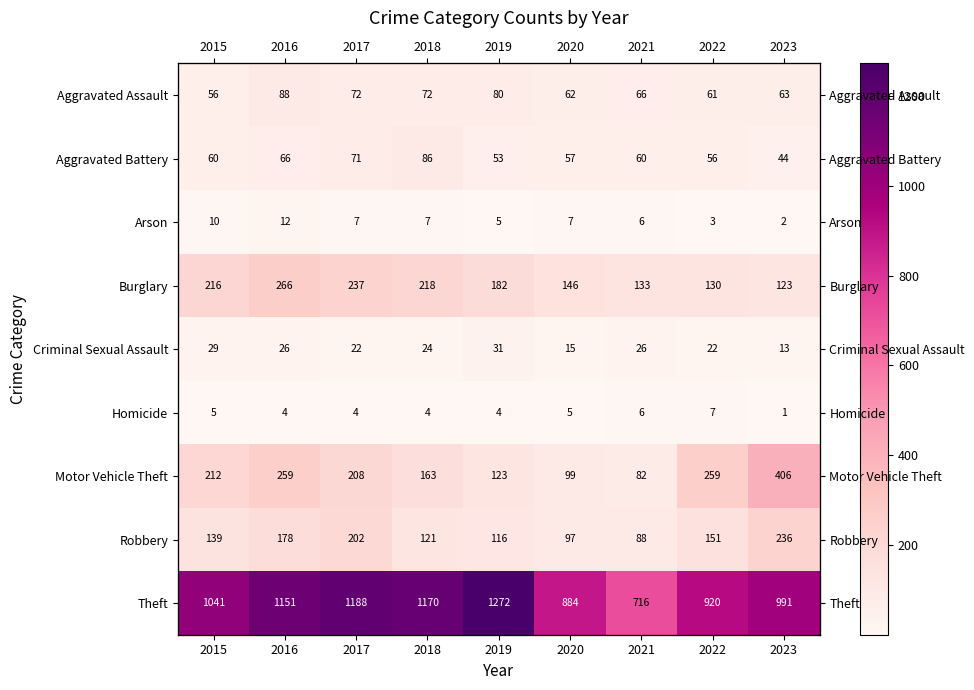

Where does the Robbery series first go above 139?

2016